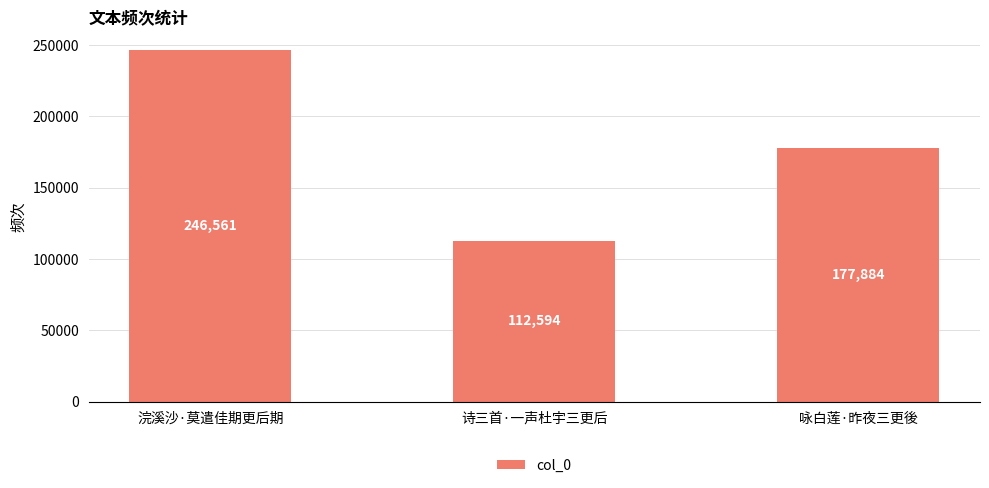

Count the values in the range 112594 to 246561.

3